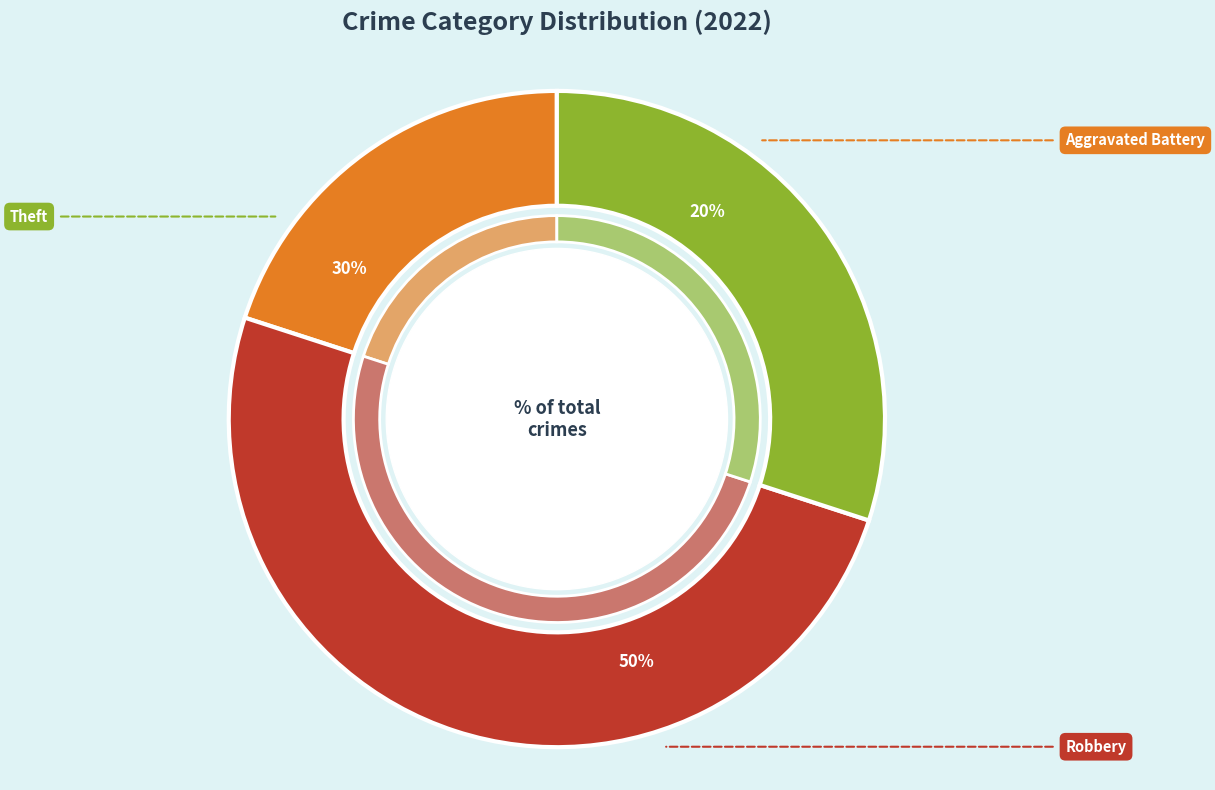

What percentage do Theft and Aggravated Battery together represent?

50.0%